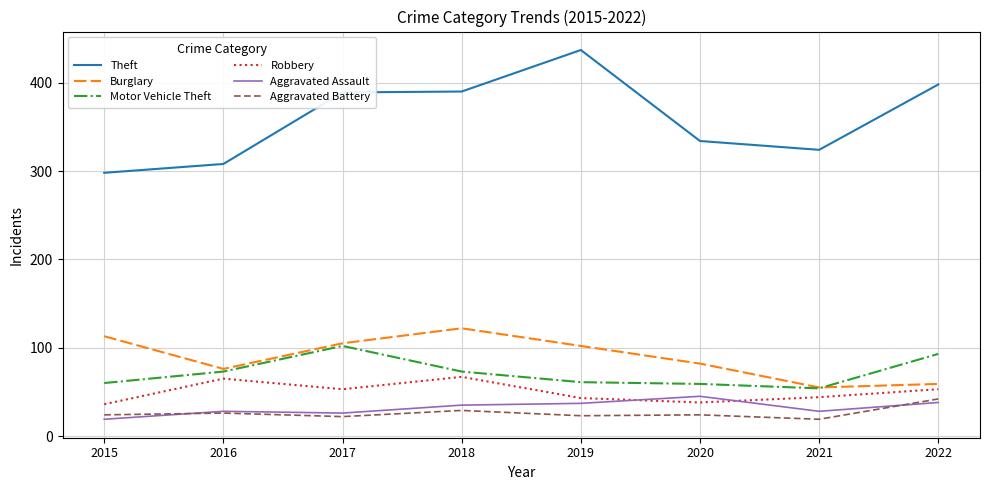

Is this an area chart (filled region under the line)?

No